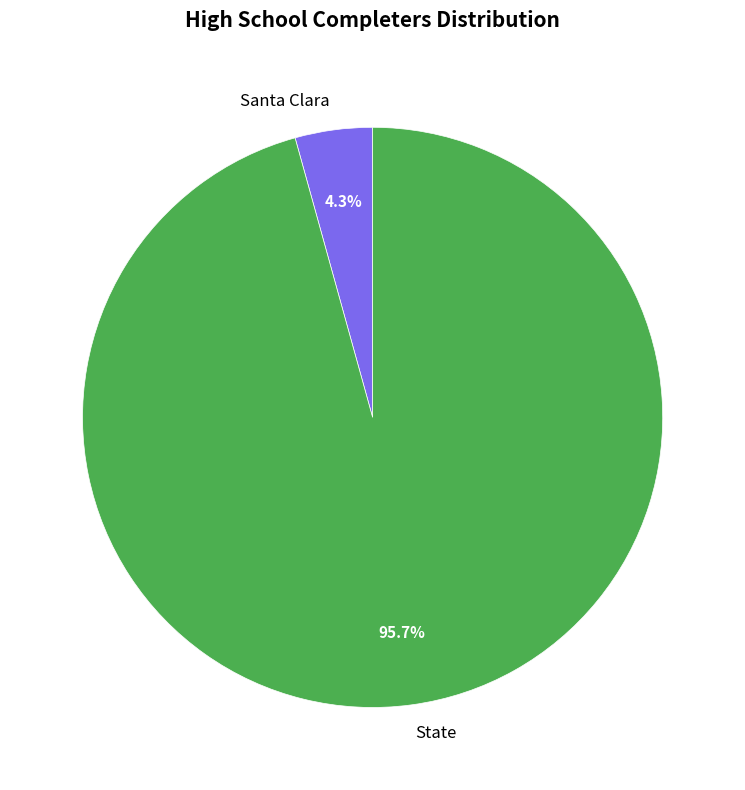

To the nearest percent, what is the average slice percentage?

50%